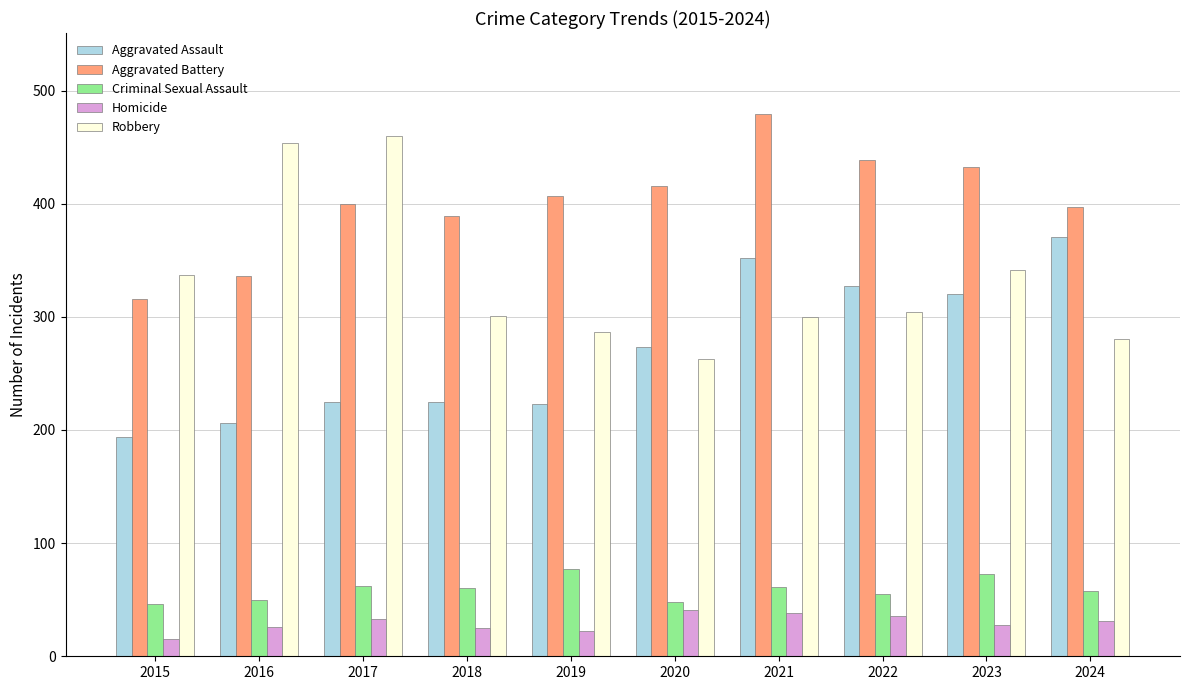

Which category has the lowest value in the Aggravated Assault series?

2015